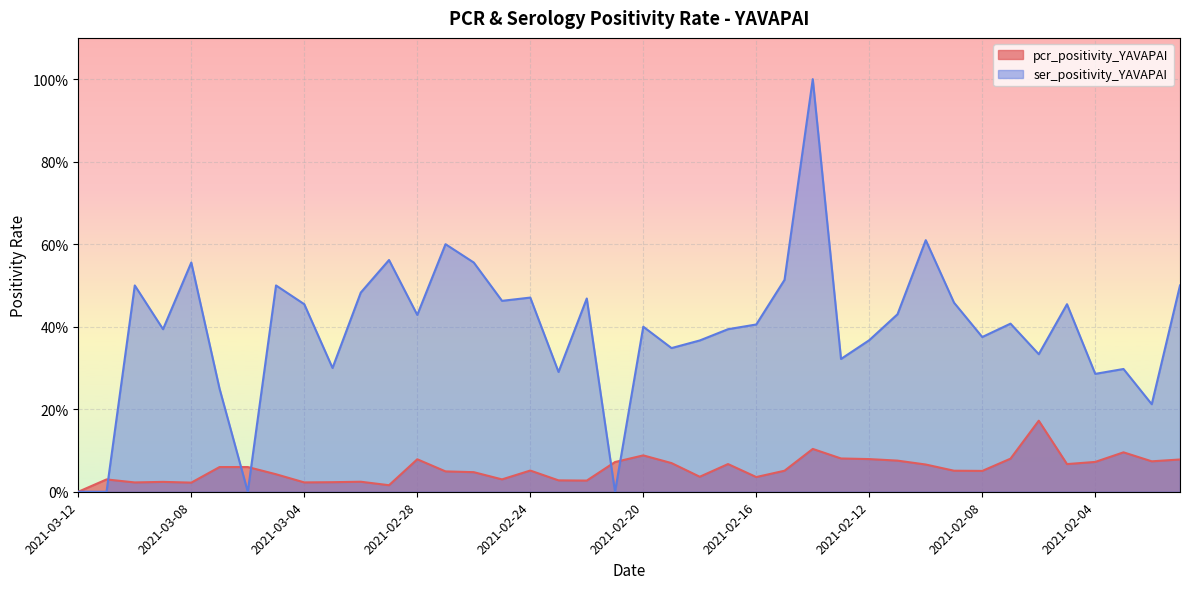

What are all the series names shown in the legend?

pcr_positivity_YAVAPAI, ser_positivity_YAVAPAI